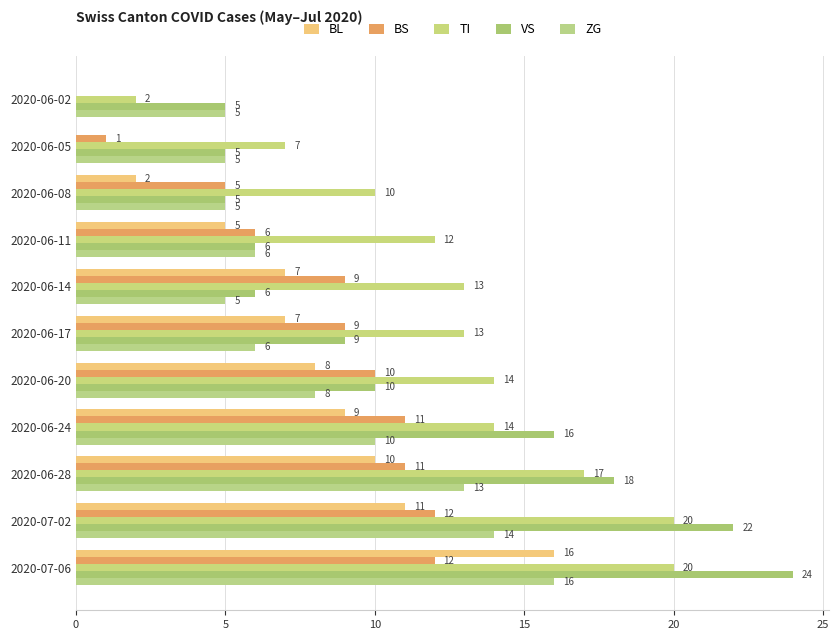

How many data points does each series have?

11